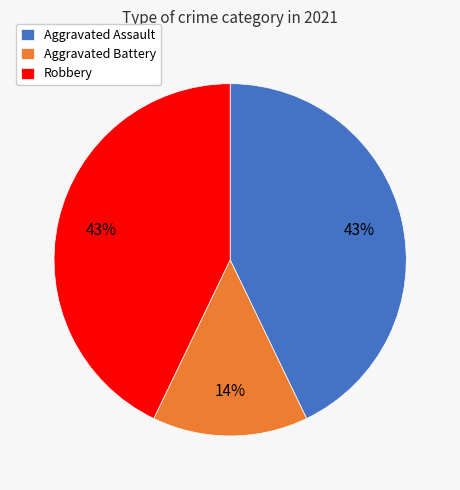

Is it true that Aggravated Assault is 51% of the pie?

False